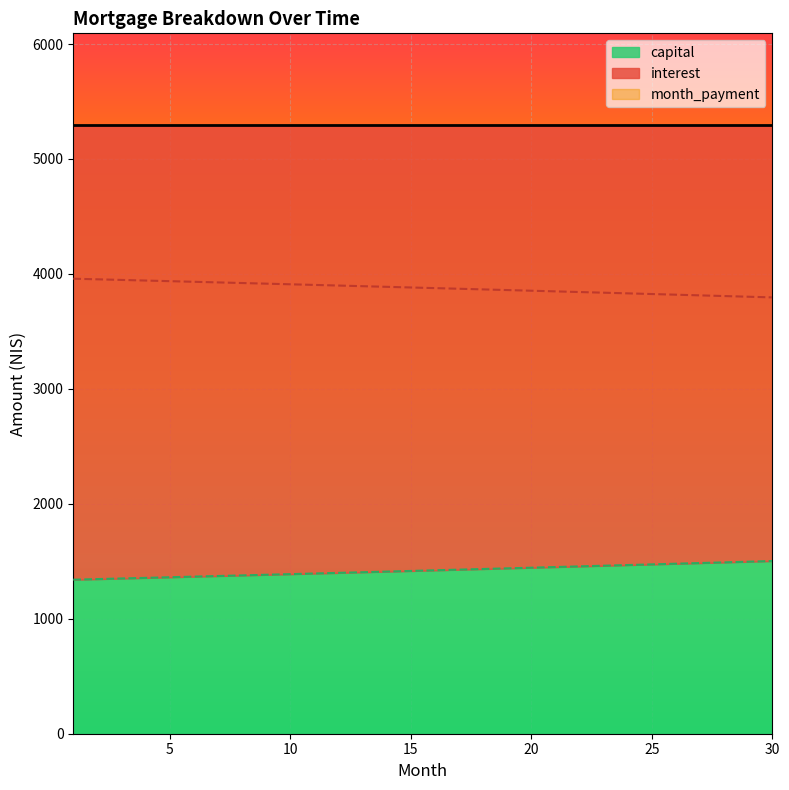

Reading left to right, list all the values displayed in this chart.

interest: 1=3958.3	2=3953.0	3=3947.7	4=3942.4	5=3937.0	6=3931.6	7=3926.2	8=3920.8	9=3915.3	10=3909.8	11=3904.3	12=3898.8	13=3893.3	14=3887.7	15=3882.1	16=3876.5	17=3870.9	18=3865.3	19=3859.6	20=3853.9	21=3848.2	22=3842.4	23=3836.7	24=3830.9	25=3825.1	26=3819.2	27=3813.4	28=3807.5	29=3801.6	30=3795.7
capital: 1=1339.9	2=1345.2	3=1350.5	4=1355.9	5=1361.2	6=1366.6	7=1372.0	8=1377.5	9=1382.9	10=1388.4	11=1393.9	12=1399.4	13=1404.9	14=1410.5	15=1416.1	16=1421.7	17=1427.3	18=1433.0	19=1438.6	20=1444.3	21=1450.1	22=1455.8	23=1461.6	24=1467.3	25=1473.2	26=1479.0	27=1484.8	28=1490.7	29=1496.6	30=1502.5